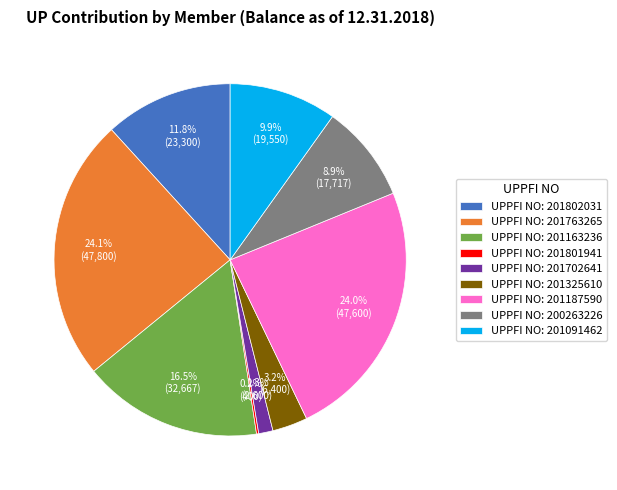

Is there any slice that represents more than half of the pie?

No